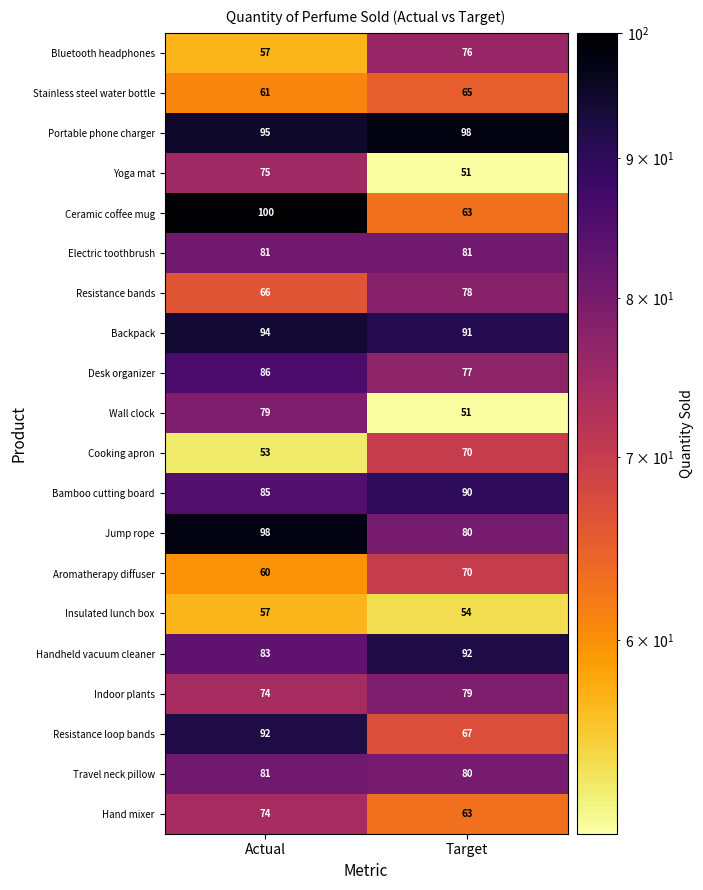

What is the sum of all Cooking apron values?

123